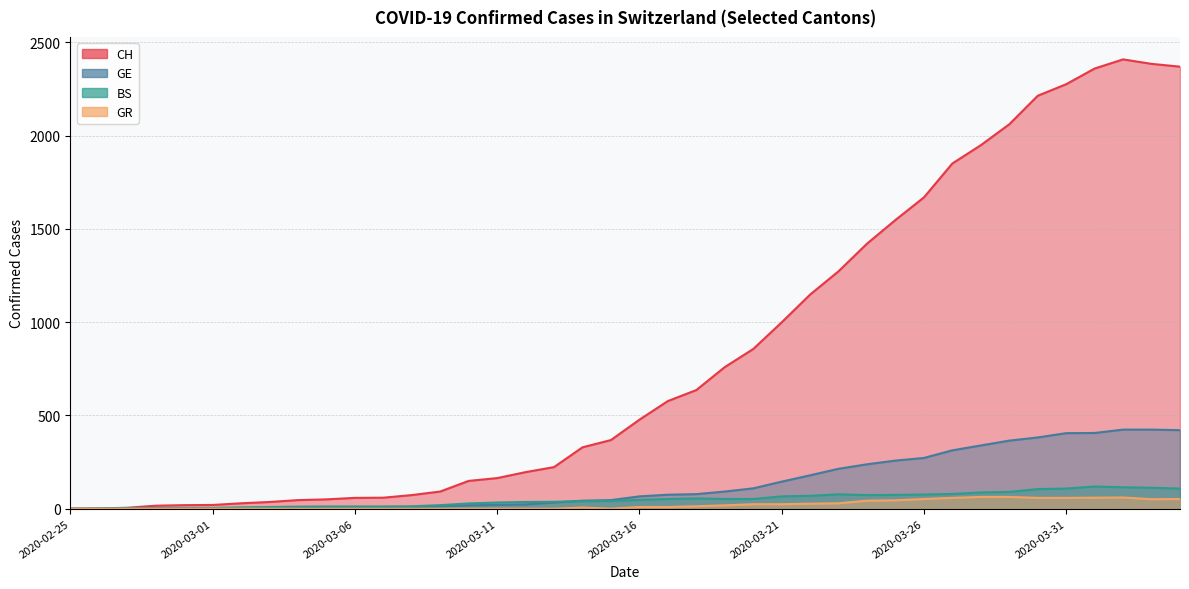

What is the difference between the second highest and minimum values in the GE series?

424